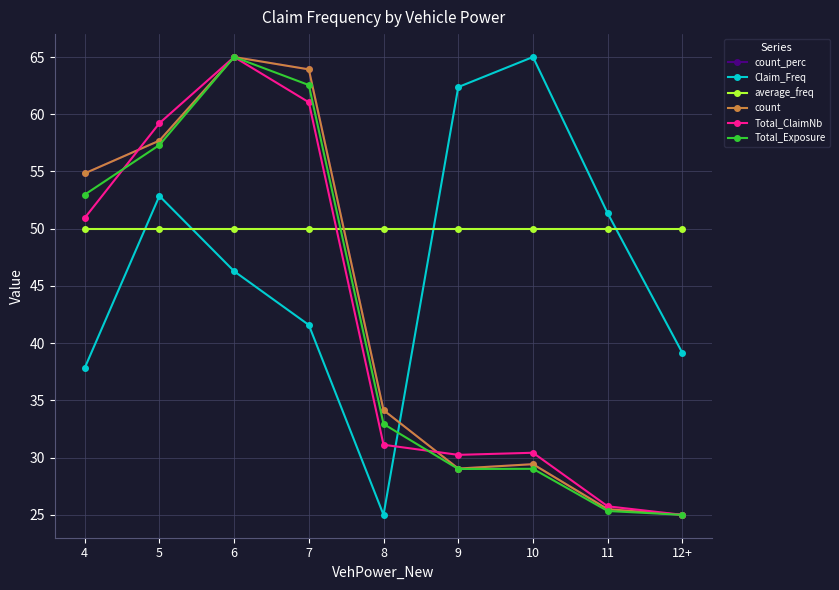

Is this an area chart (filled region under the line)?

No